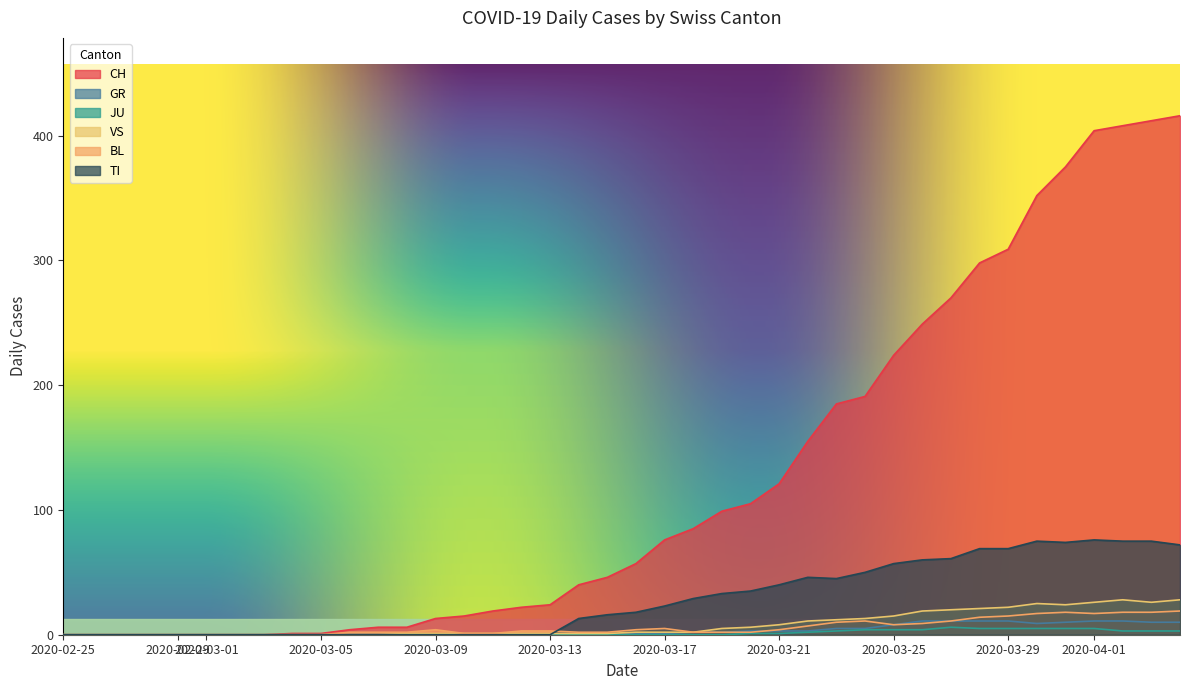

Which series has the largest total across all categories?

CH